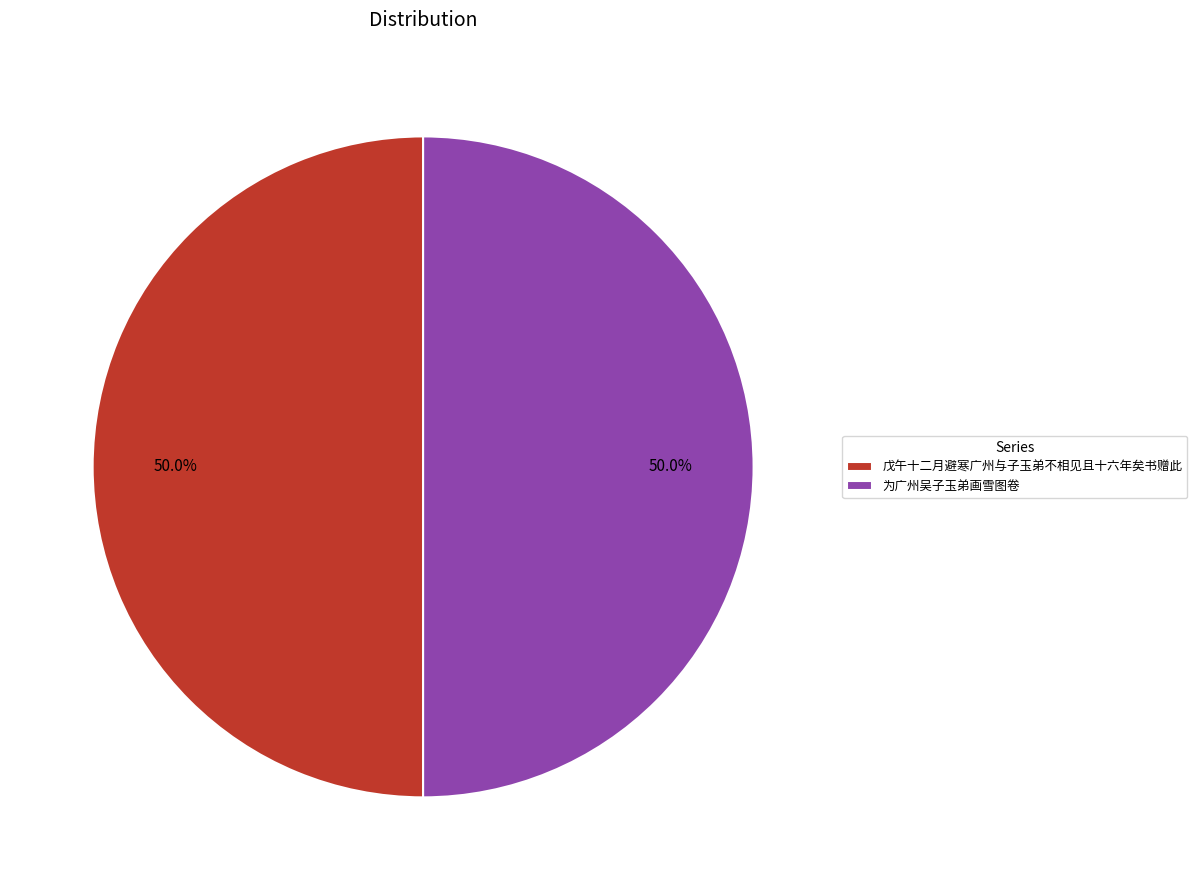

What is the ratio of the value at 为广州吴子玉弟画雪图卷 to the value at 戊午十二月避寒广州与子玉弟不相见且十六年矣书赠此?

1.0